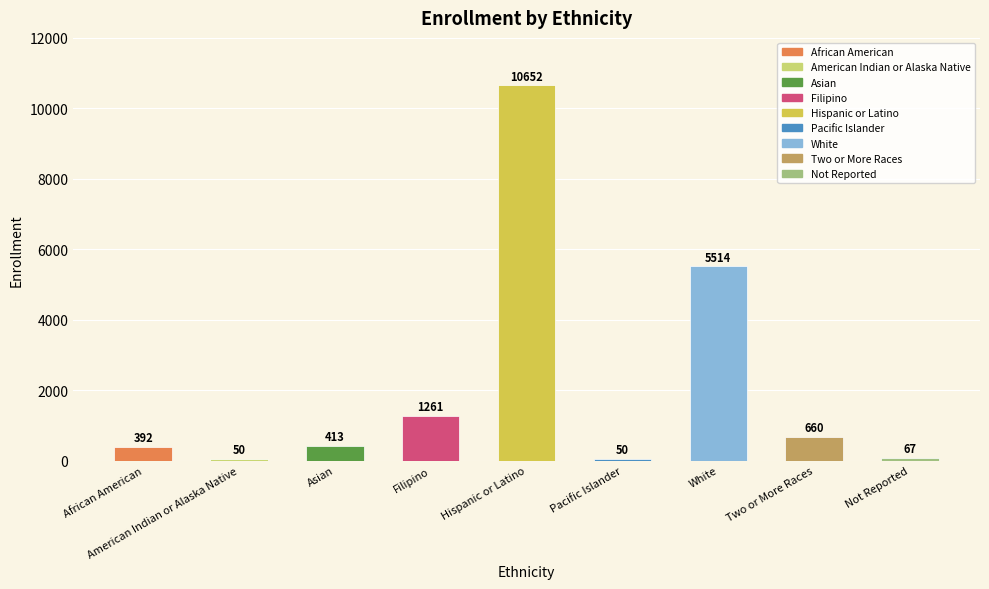

Reading right to left, extract all data points from this chart.

67	660	5514	50	10652	1261	413	50	392